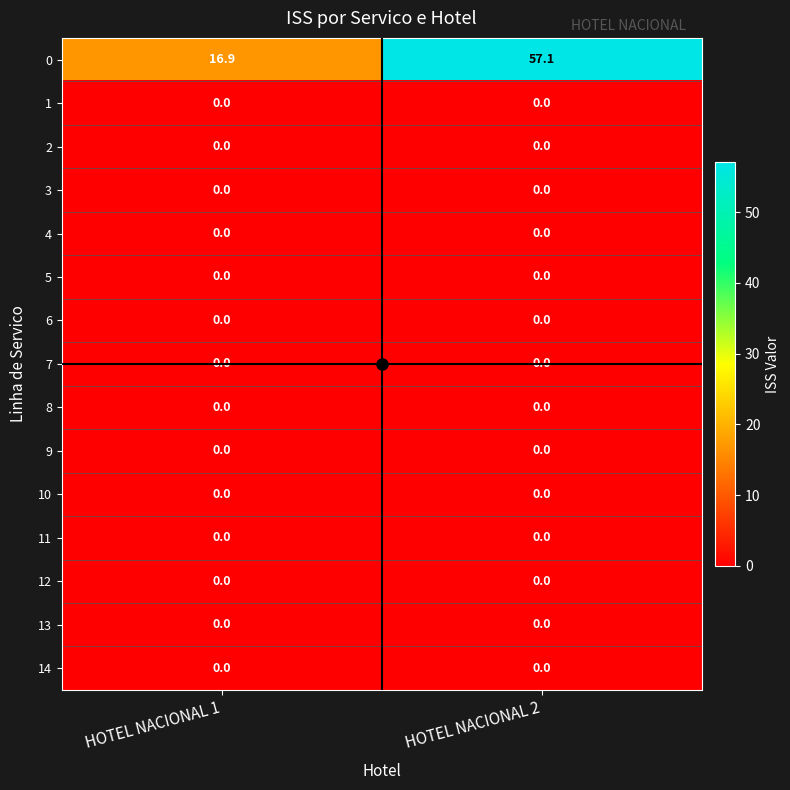

What is the maximum value shown in the chart?

57.1